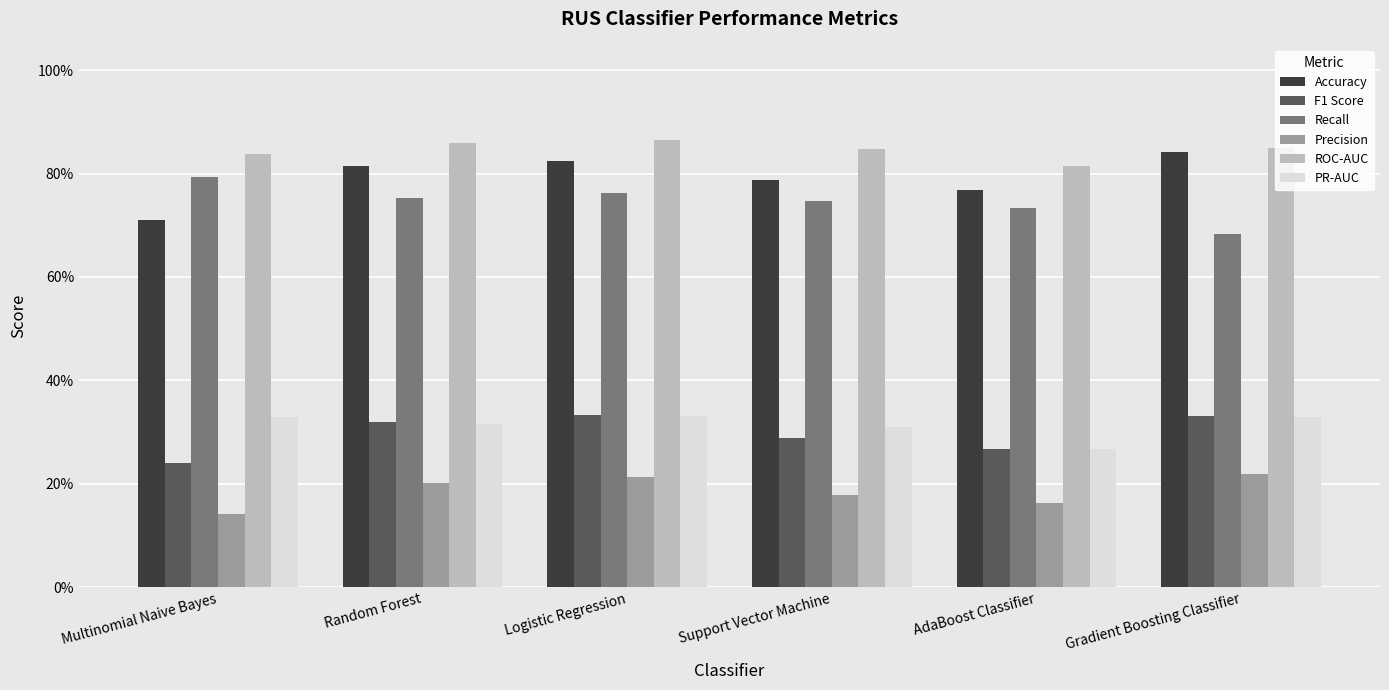

Reading left to right, what are all the values shown in this chart?

Accuracy: Multinomial Naive Bayes=0.7	Random Forest=0.8	Logistic Regression=0.8	Support Vector Machine=0.8	AdaBoost Classifier=0.8	Gradient Boosting Classifier=0.8
F1 Score: Multinomial Naive Bayes=0.2	Random Forest=0.3	Logistic Regression=0.3	Support Vector Machine=0.3	AdaBoost Classifier=0.3	Gradient Boosting Classifier=0.3
Recall: Multinomial Naive Bayes=0.8	Random Forest=0.8	Logistic Regression=0.8	Support Vector Machine=0.7	AdaBoost Classifier=0.7	Gradient Boosting Classifier=0.7
Precision: Multinomial Naive Bayes=0.1	Random Forest=0.2	Logistic Regression=0.2	Support Vector Machine=0.2	AdaBoost Classifier=0.2	Gradient Boosting Classifier=0.2
ROC-AUC: Multinomial Naive Bayes=0.8	Random Forest=0.9	Logistic Regression=0.9	Support Vector Machine=0.8	AdaBoost Classifier=0.8	Gradient Boosting Classifier=0.8
PR-AUC: Multinomial Naive Bayes=0.3	Random Forest=0.3	Logistic Regression=0.3	Support Vector Machine=0.3	AdaBoost Classifier=0.3	Gradient Boosting Classifier=0.3